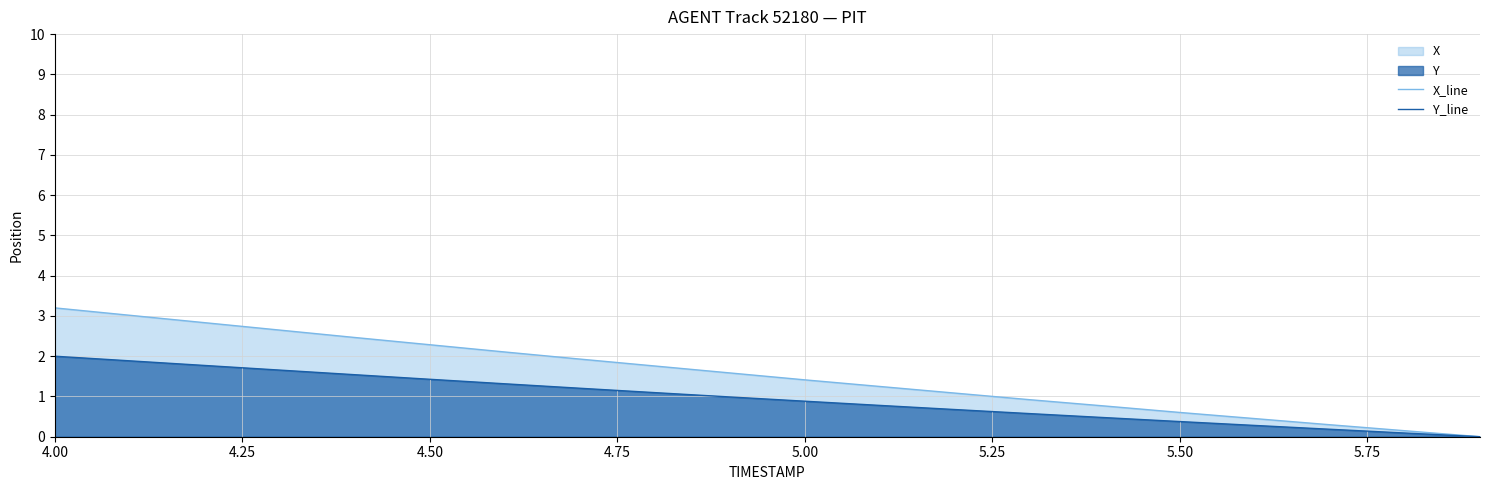

What is the sum of all X_line values?

30.7